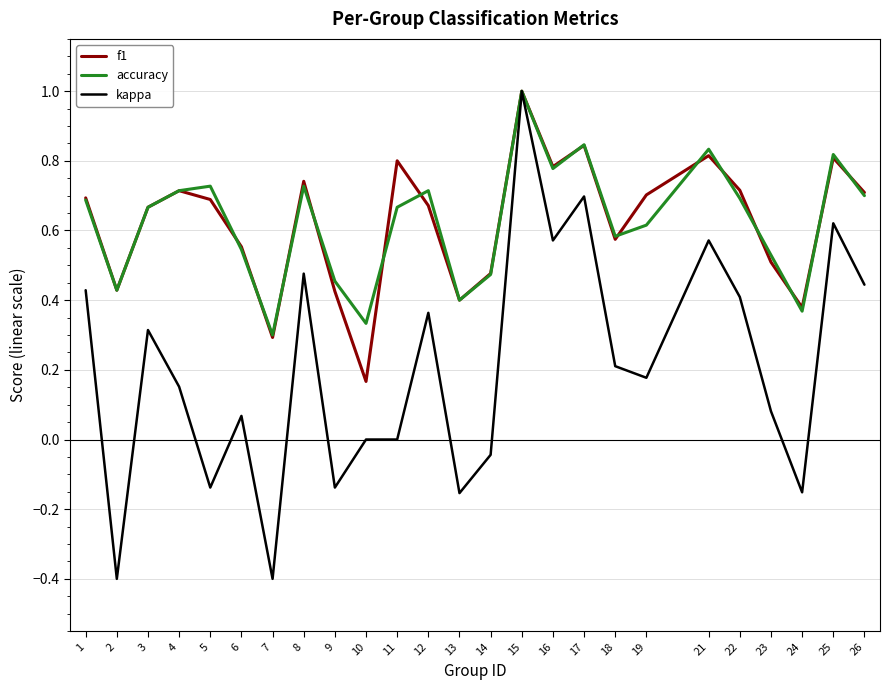

At which category does kappa reach its first local peak?

3